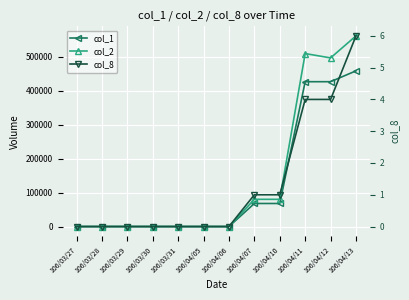

What is the value of the col_1 point at the 8th from the left?

68000